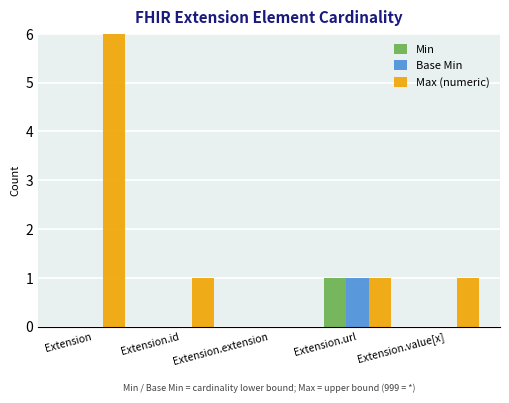

Count the number of data series in this chart.

3